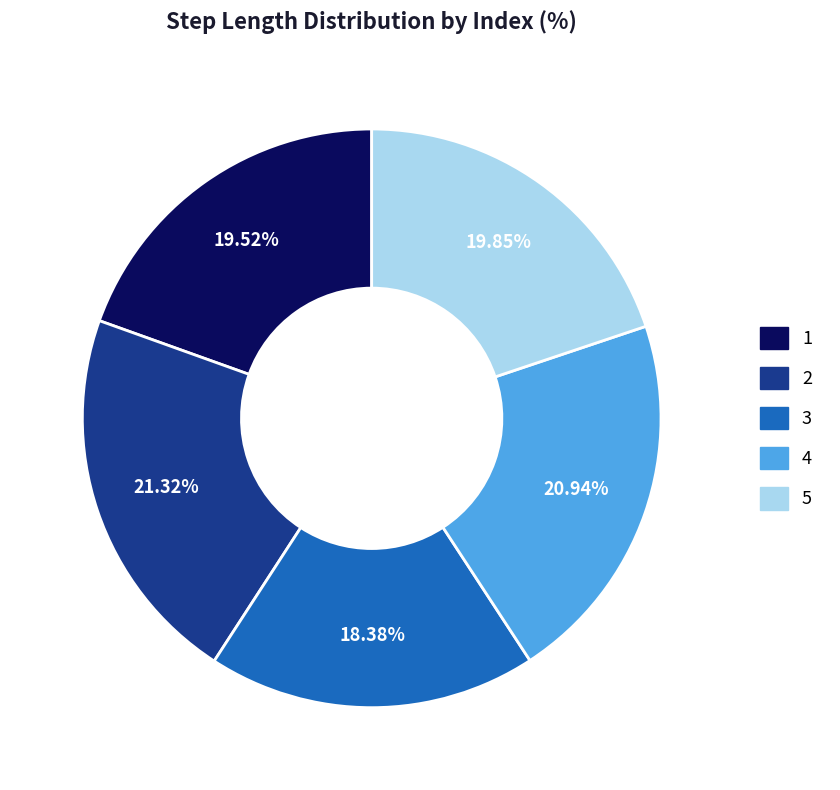

To the nearest percent, what portion does 5 represent?

20%